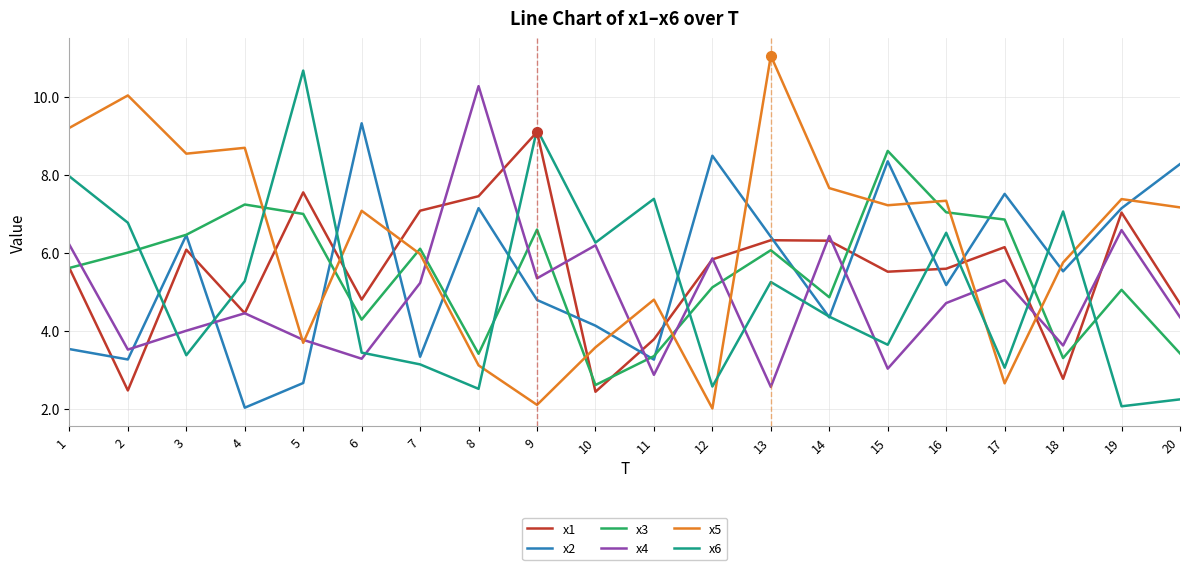

What is the highest value of the x2 series?

9.3